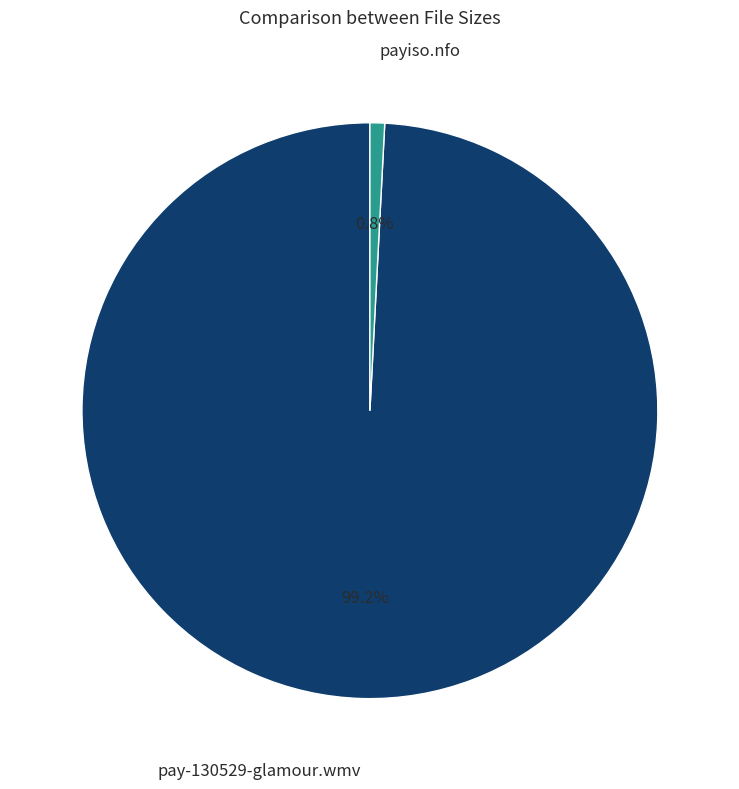

The payiso.nfo slice represents 11% of the pie. True or false?

False